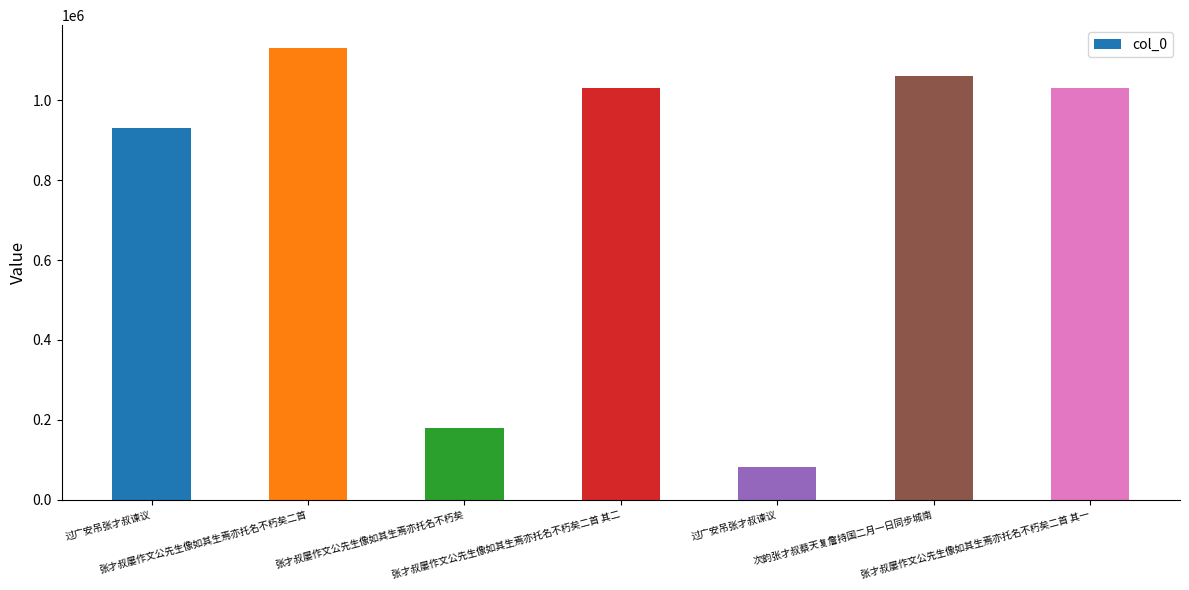

Reading left to right, list all the values displayed in this chart.

过广安吊张才叔谏议=931872	张才叔屡作文公先生像如其生焉亦托名不朽矣二首=1131786	张才叔屡作文公先生像如其生焉亦托名不朽矣=179522	张才叔屡作文公先生像如其生焉亦托名不朽矣二首 其二=1030590	过广安吊张才叔谏议=81290	次韵张才叔蔡天复詹持国二月一日同步城南=1060188	张才叔屡作文公先生像如其生焉亦托名不朽矣二首 其一=1030591